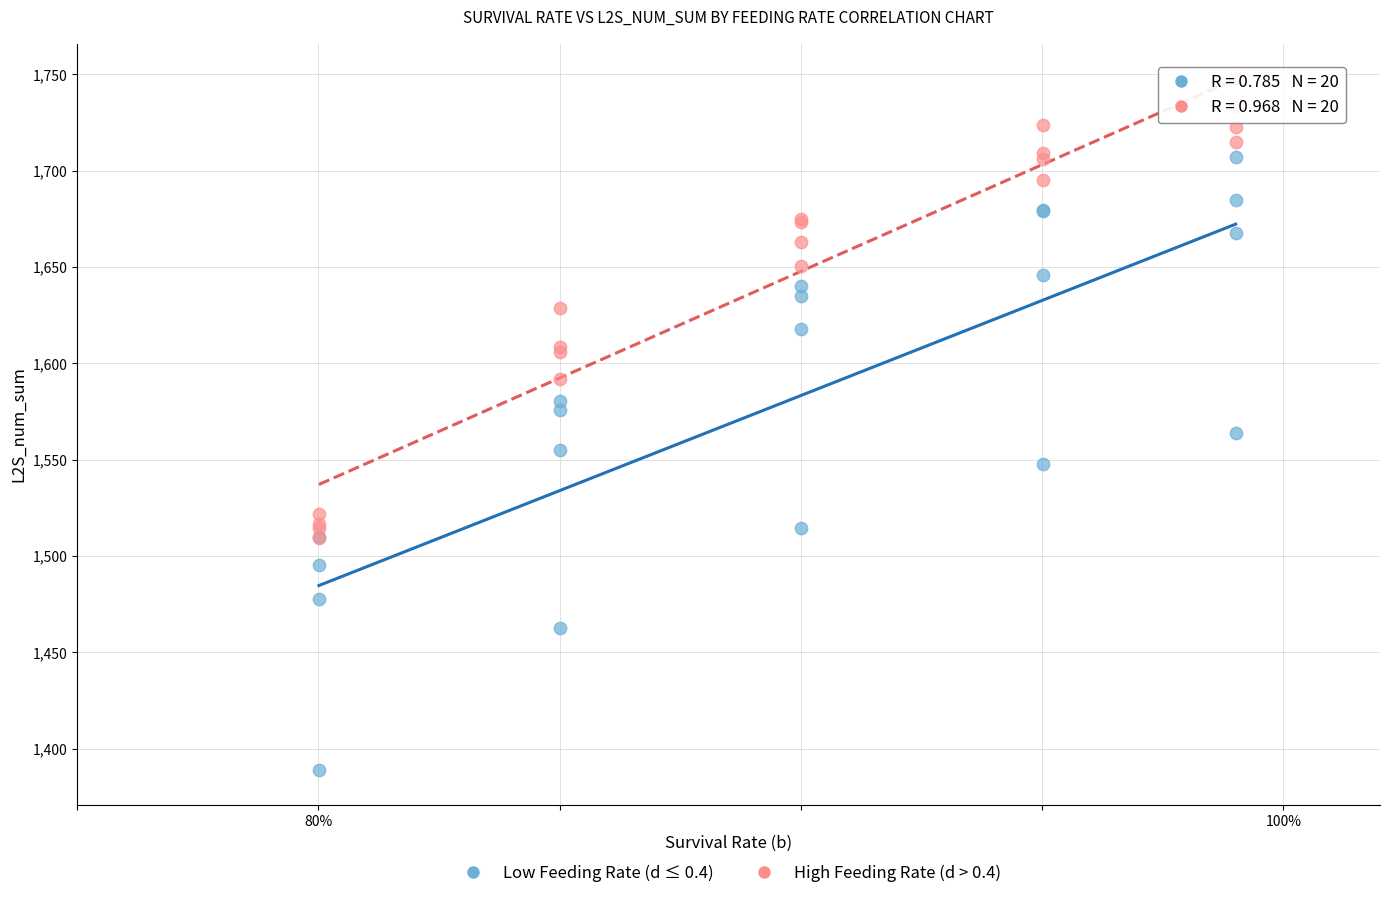

What are all the series names shown in the legend?

Low Feeding Rate (d ≤ 0.4), High Feeding Rate (d > 0.4)